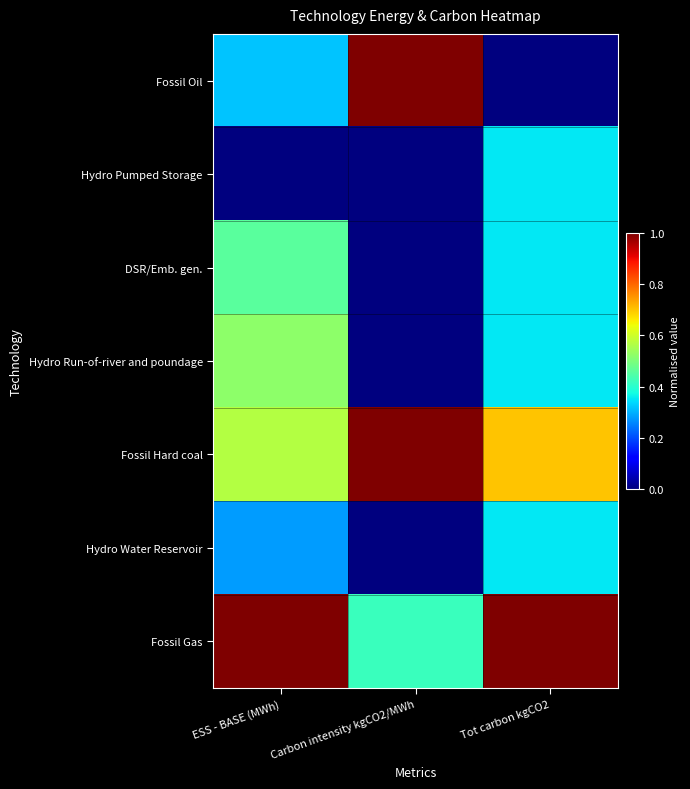

Rank the series at Carbon intensity kgCO2/MWh from highest to lowest value.

Fossil Hard coal, Fossil Oil, Fossil Gas, Hydro Pumped Storage, DSR/Emb. gen., Hydro Run-of-river and poundage, Hydro Water Reservoir